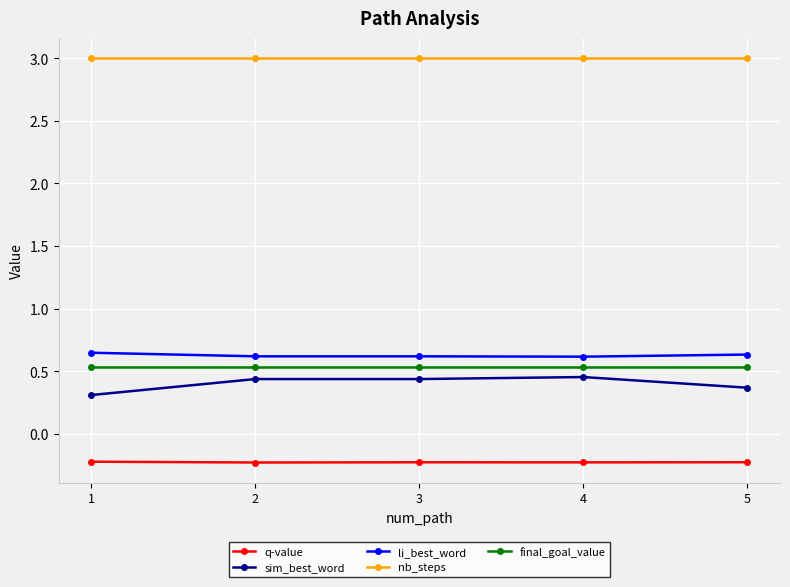

What is the smallest value displayed?

-0.2